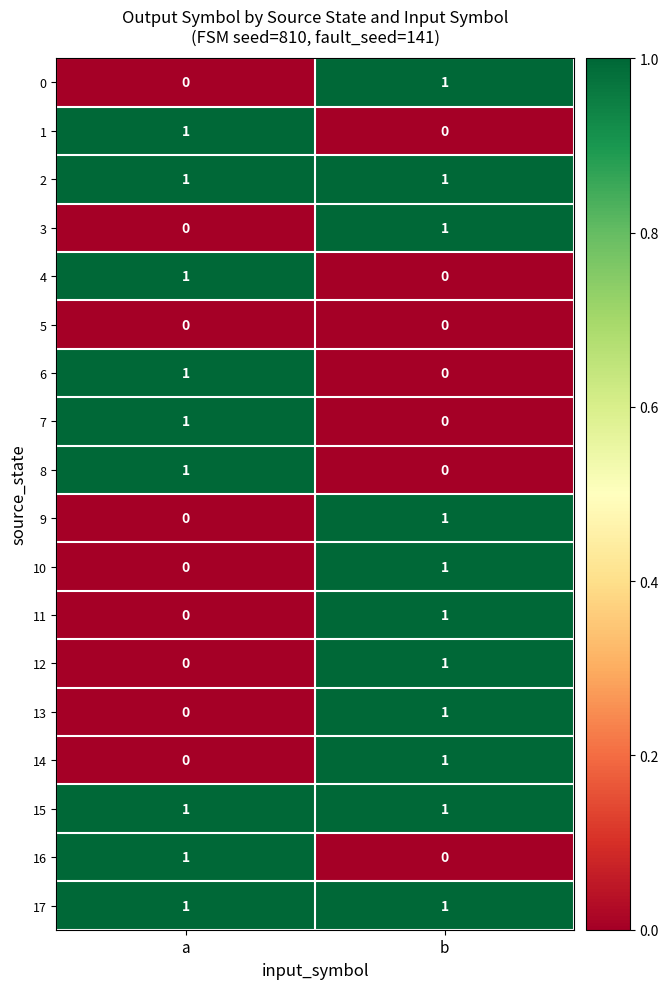

Is it true that 7 equals 0 at b?

True